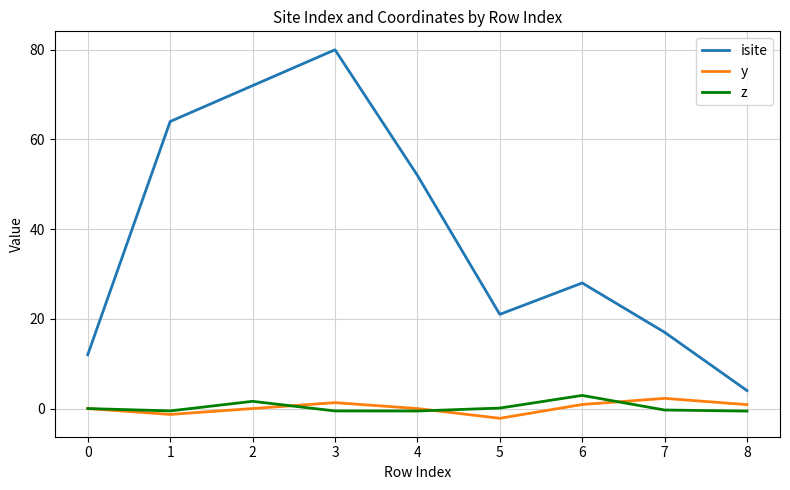

Is the value of z at 4 greater than the value of y at 7?

No